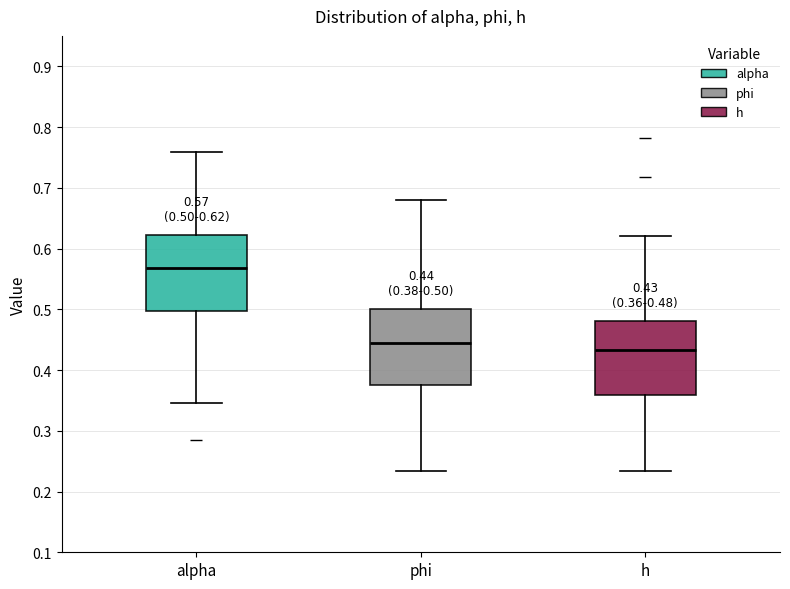

Which box has the highest median line?

alpha